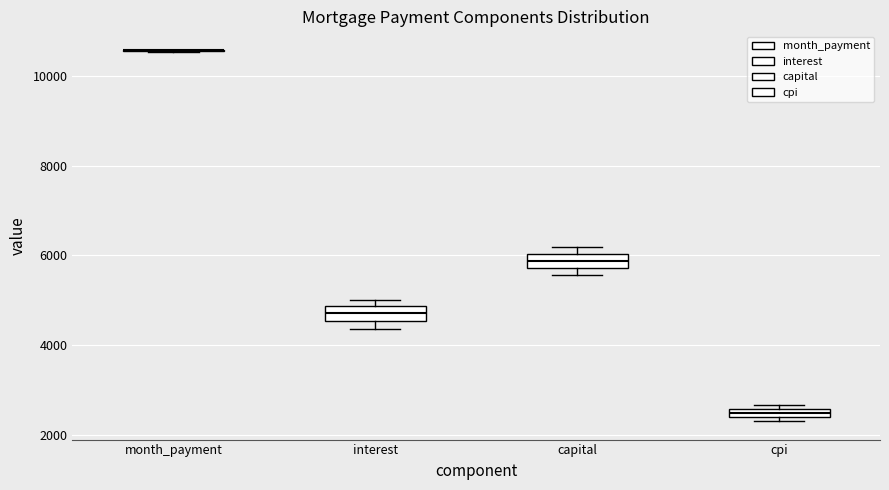

Where is the upper edge of the box for interest on the y-axis? The values are not printed on the chart, so give them approximately, as read against the axis.

4800